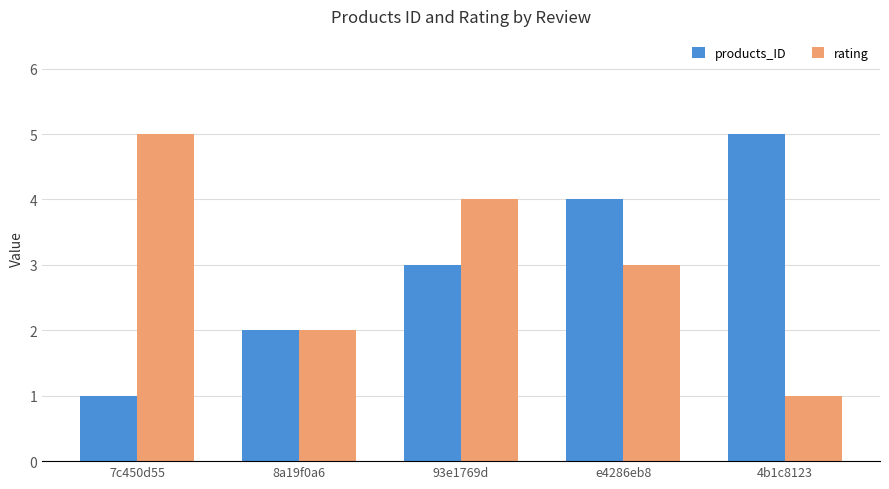

Count the products_ID values in the range 2 to 4.

3